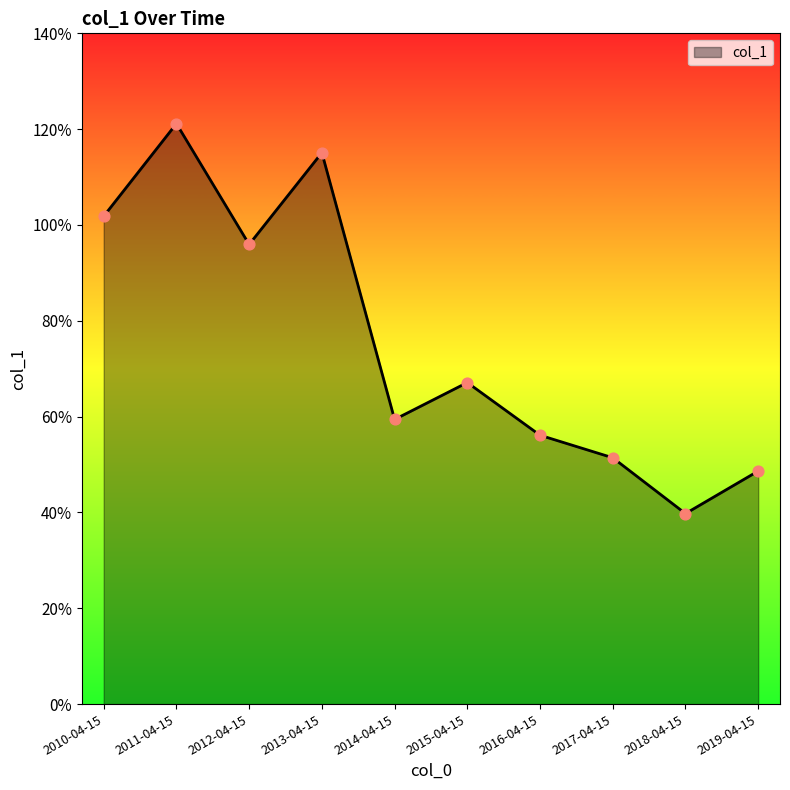

Between 2014-04-15 and 2012-04-15, which is larger?

2012-04-15